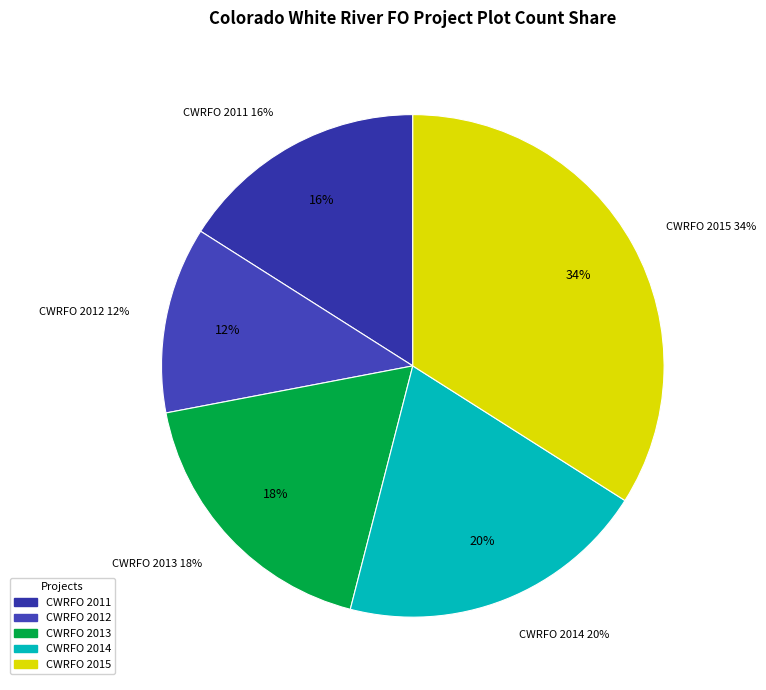

Is it true that Colorado White River FO 2013 is 25% of the pie?

False